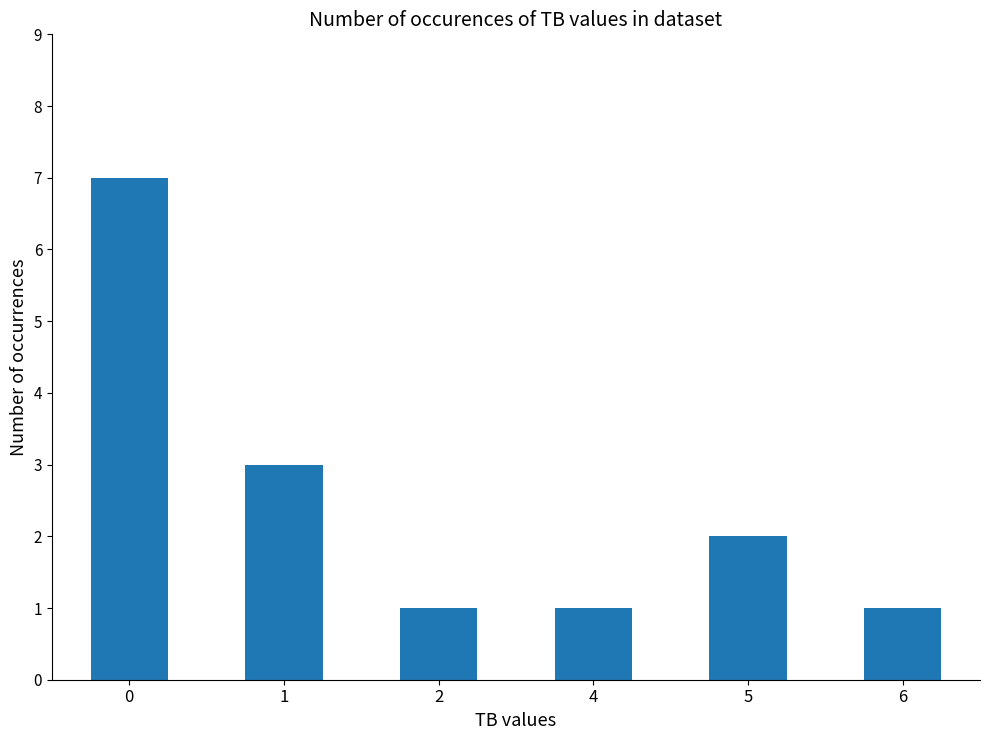

Reading left to right, transcribe all the data shown in this chart.

0=7	1=3	2=1	4=1	5=2	6=1